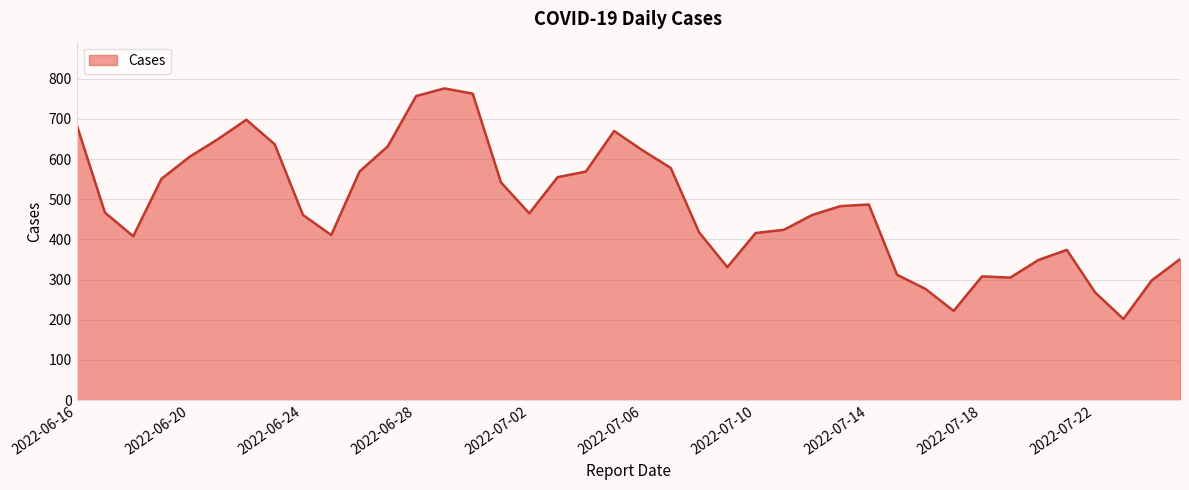

What is the maximum value shown in the chart?

776